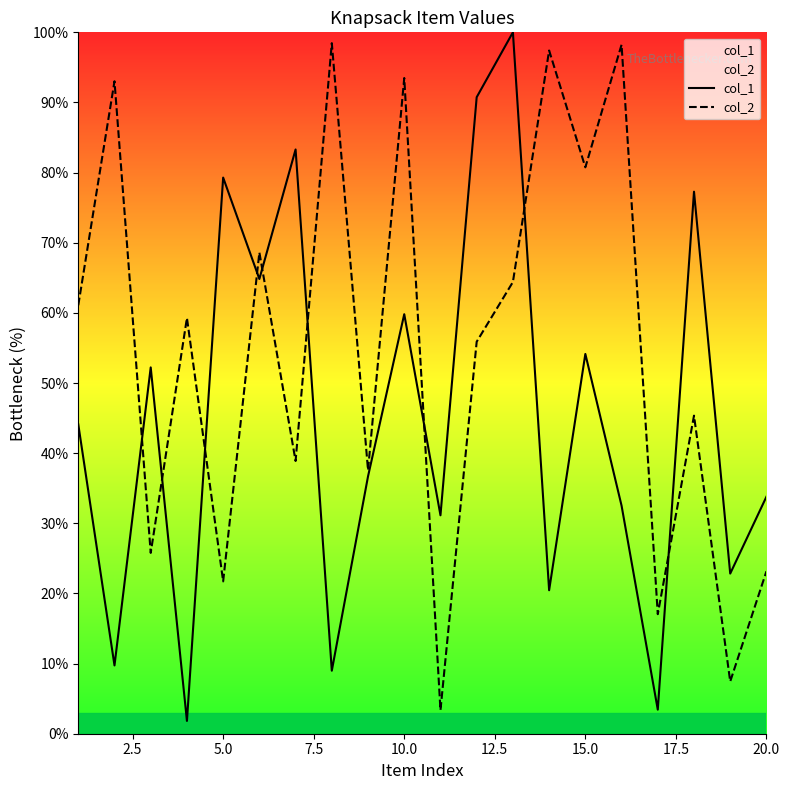

What is the value of the col_1 point at the 18th from the left?

77.3